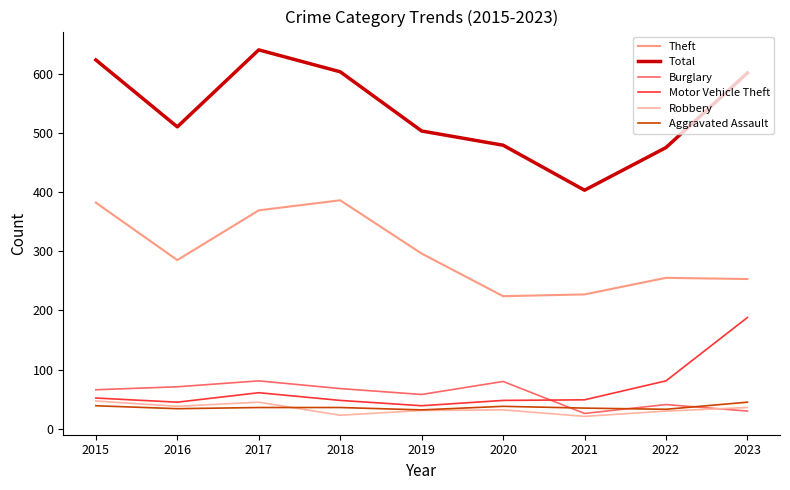

How many lines are shown in the chart?

6